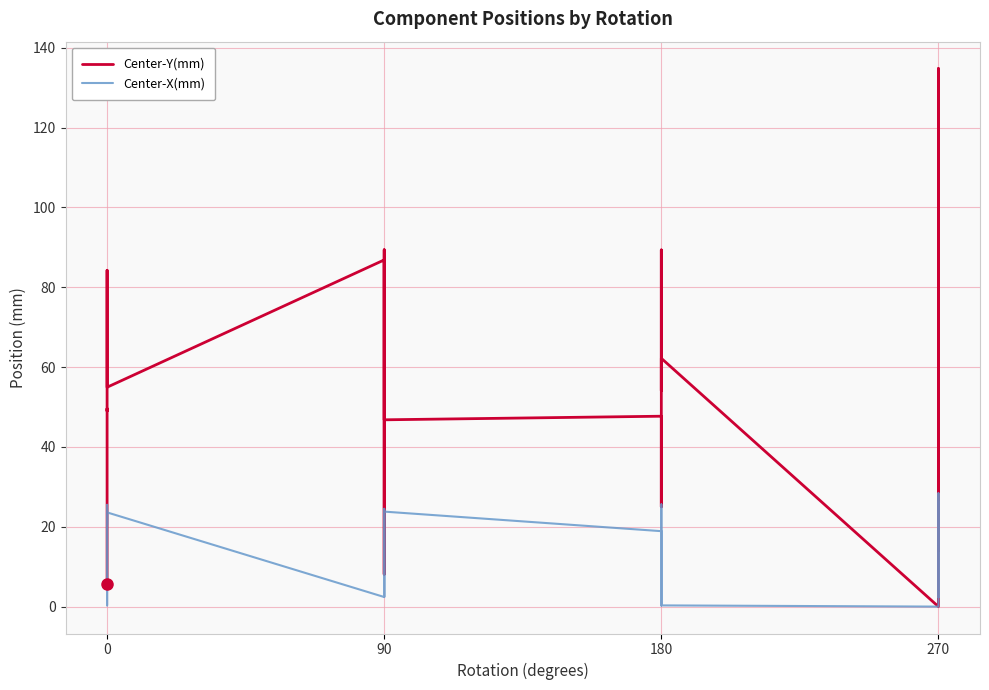

What is the value of the Center-X(mm) point at the 30th from the left?

2.4